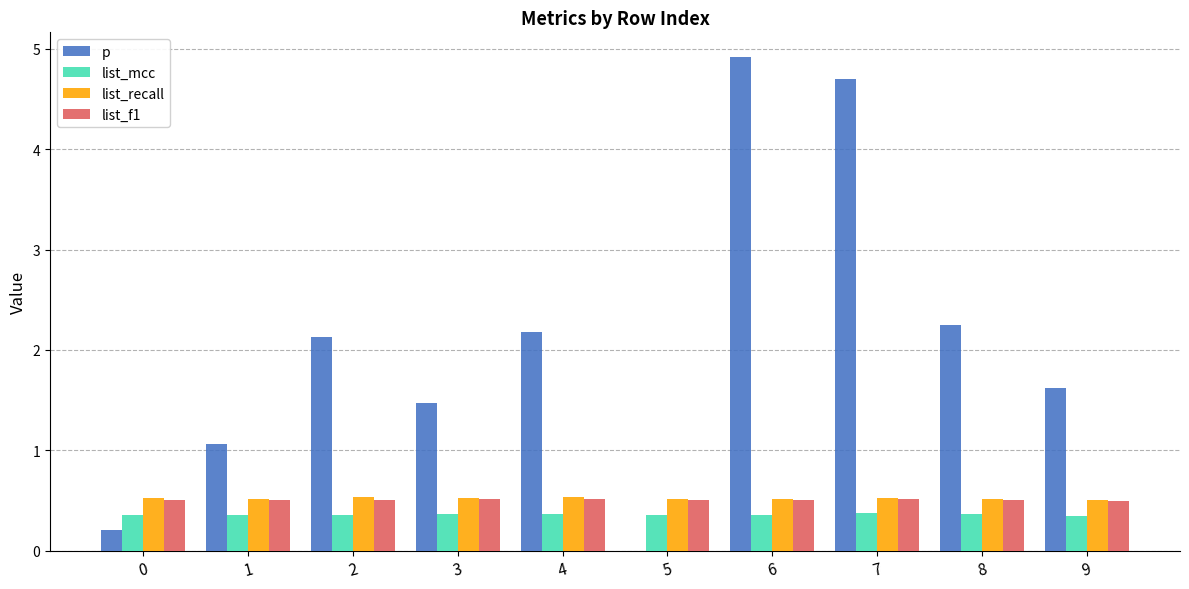

What is the sum of all list_mcc values?

3.6